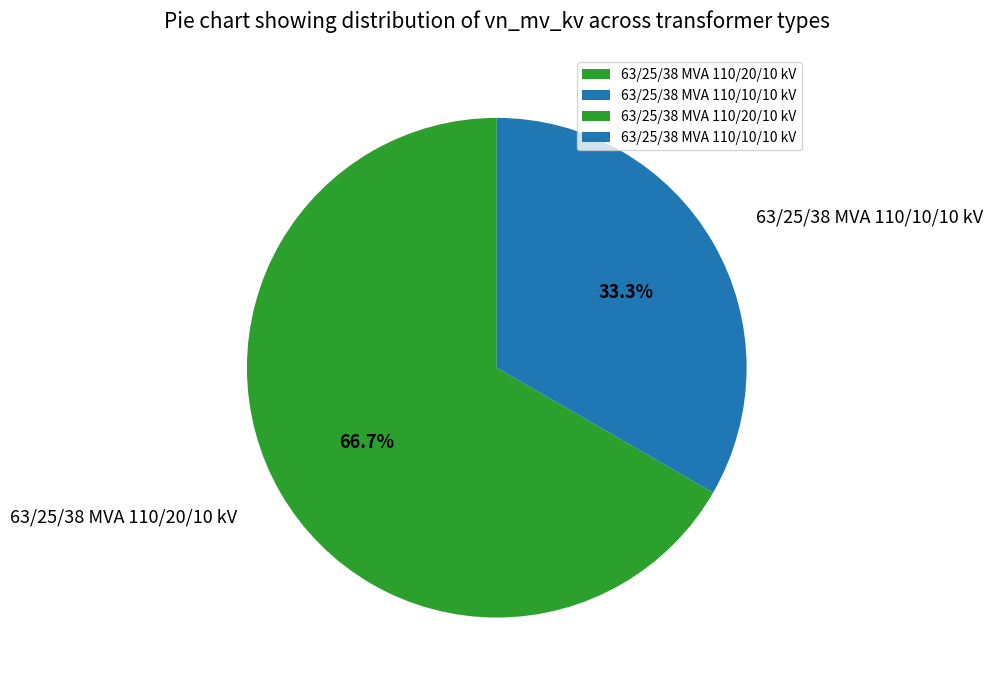

Between 63/25/38 MVA 110/10/10 kV and 63/25/38 MVA 110/20/10 kV, which is larger?

63/25/38 MVA 110/20/10 kV